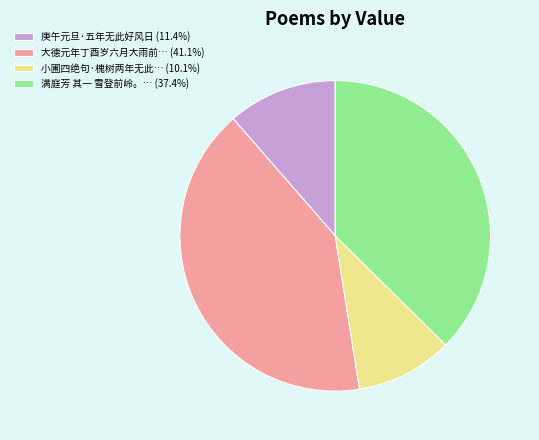

Approximately how many times larger is the value at 庚午元旦·五年无此好风日 (11.4%) compared to 大德元年丁酉岁六月大雨前… (41.1%)?

0.3